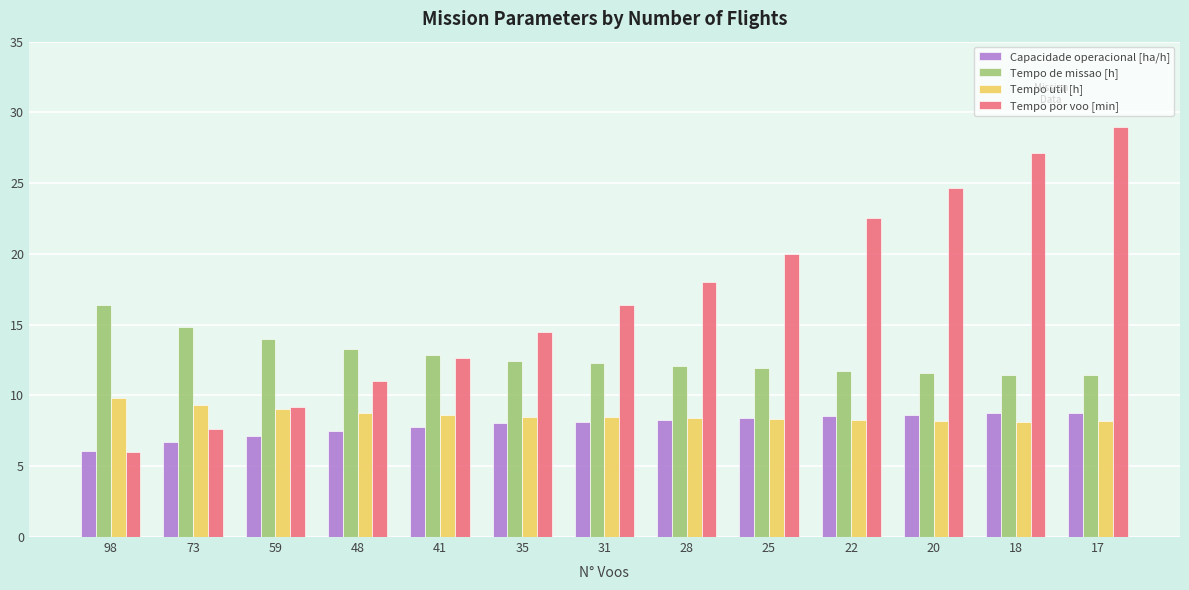

List the labels in order of Tempo por voo [min] value, smallest first.

98, 73, 59, 48, 41, 35, 31, 28, 25, 22, 20, 18, 17